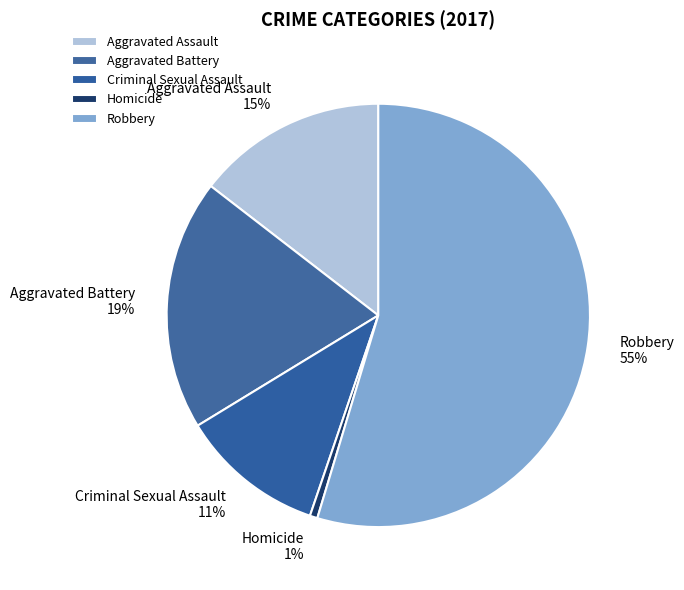

Which category accounts for the majority?

Robbery